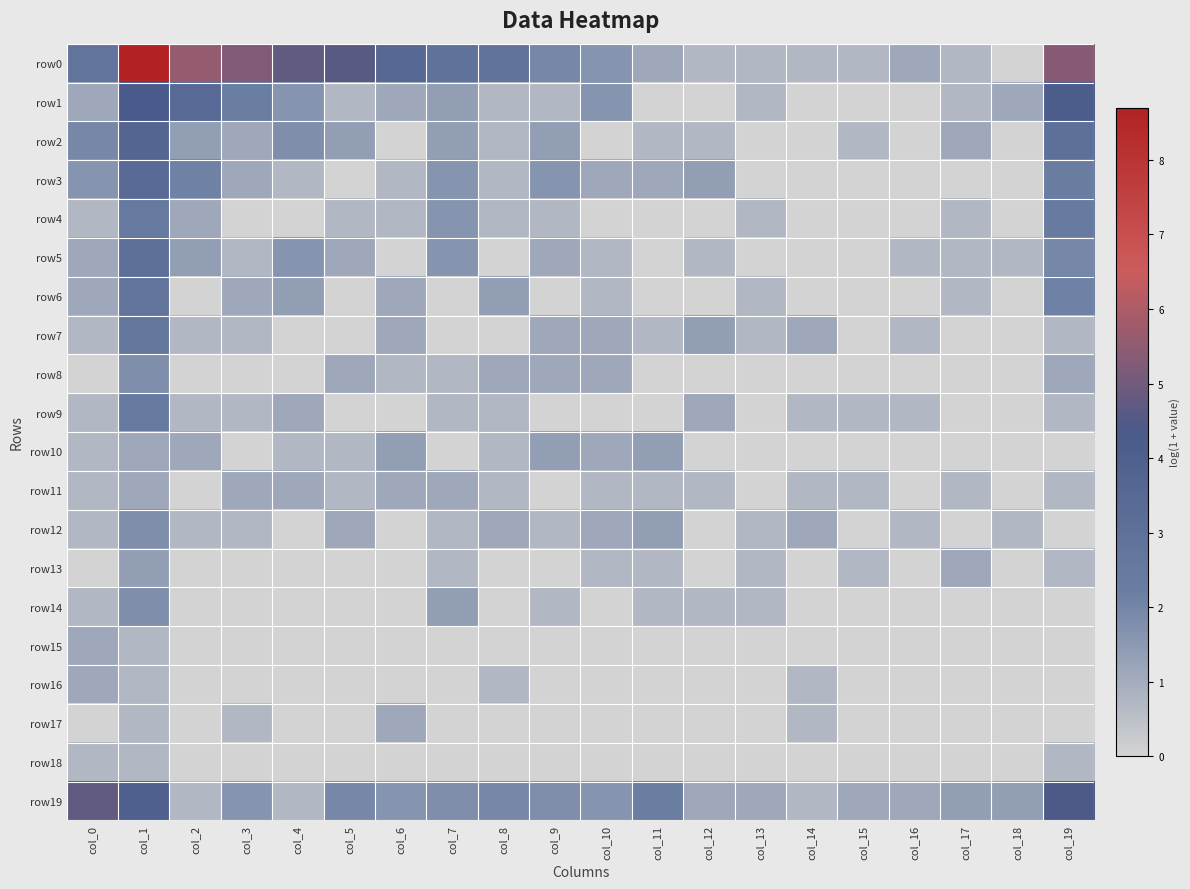

What is the greatest value displayed?

8.7